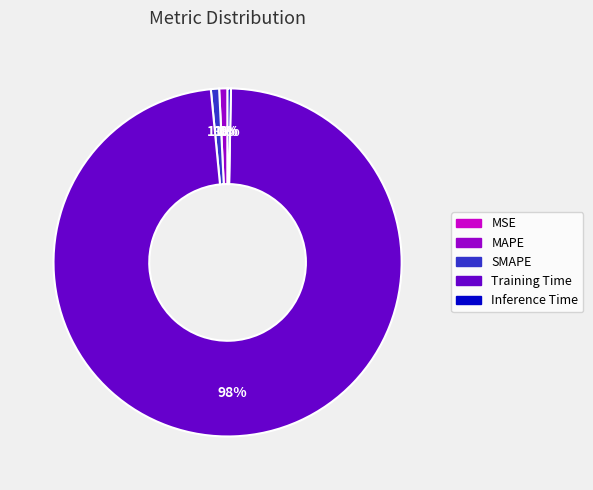

True or false: MAPE accounts for 1% of the total.

True